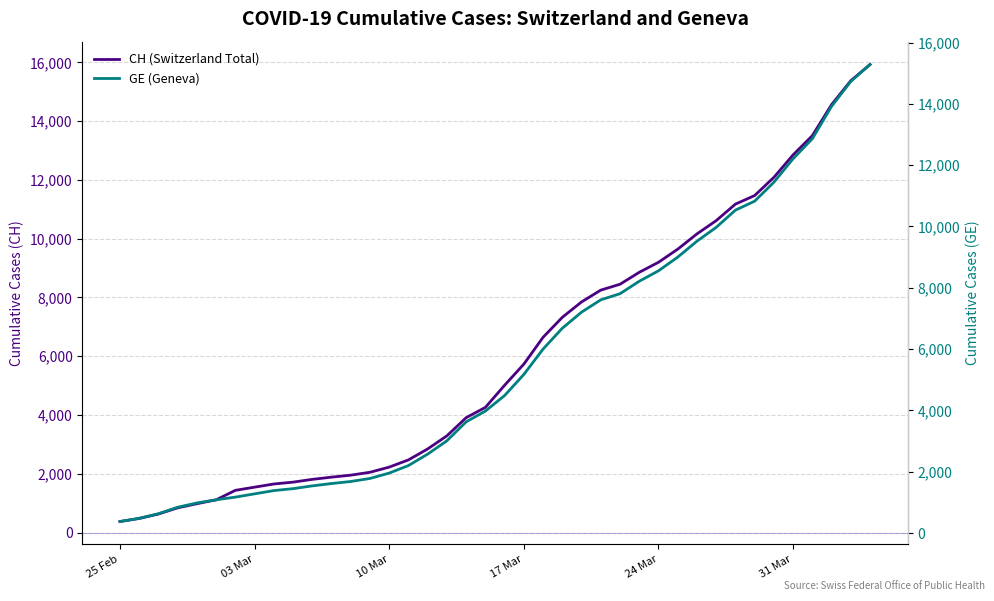

Rank the series by their average value, from lowest to highest.

GE (Geneva), CH (Switzerland Total)